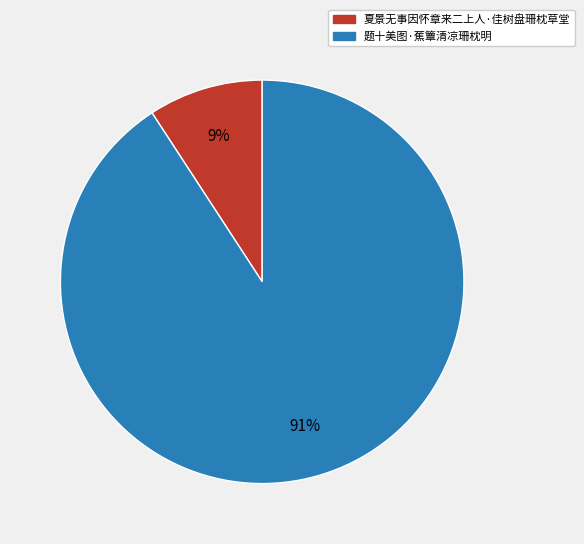

Combined, do 夏景无事因怀章来二上人·佳树盘珊枕草堂 and 题十美图·蕉簟清凉珊枕明 account for over 50%?

Yes